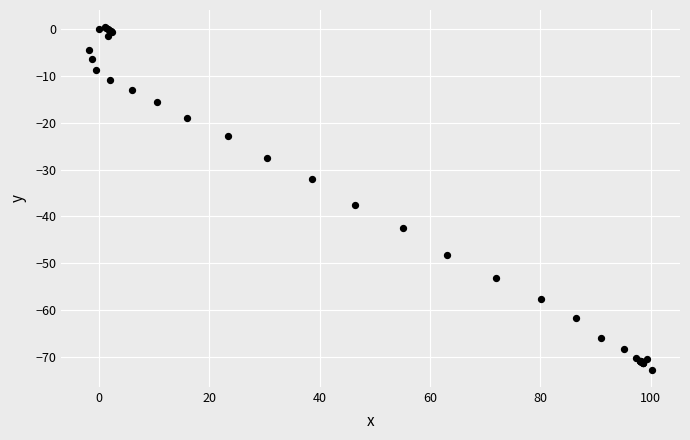

What Y value in the scatter plot is closest to -36?

-37.6